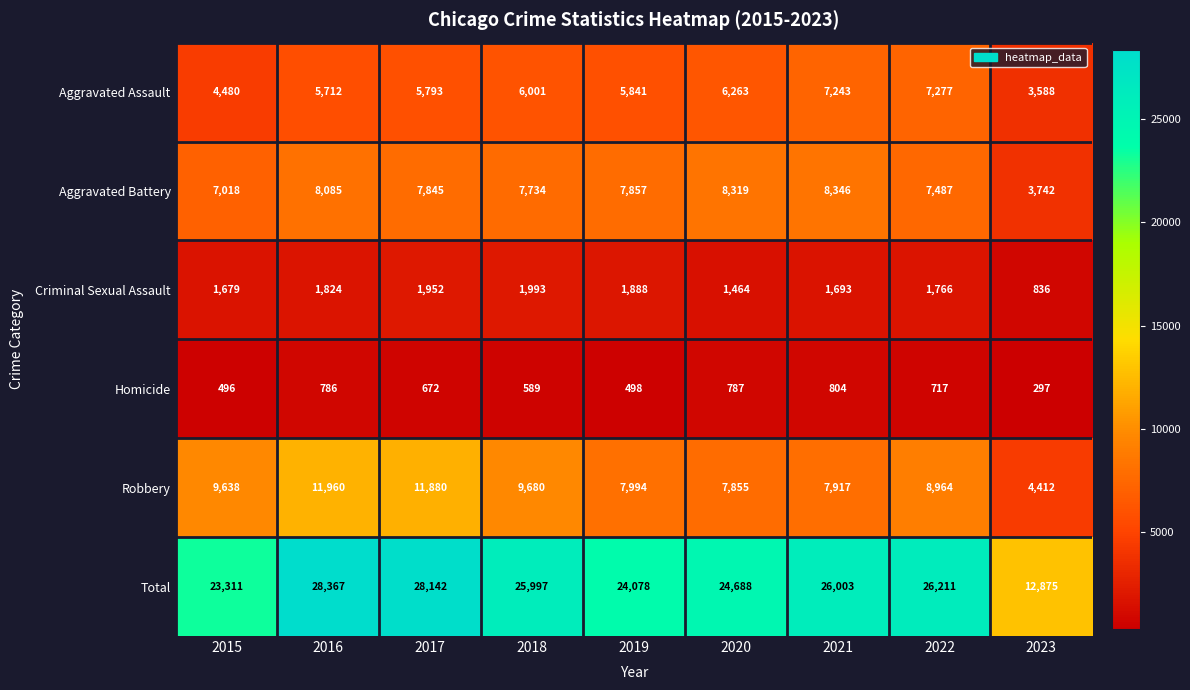

Which series has the largest total across all categories?

Total